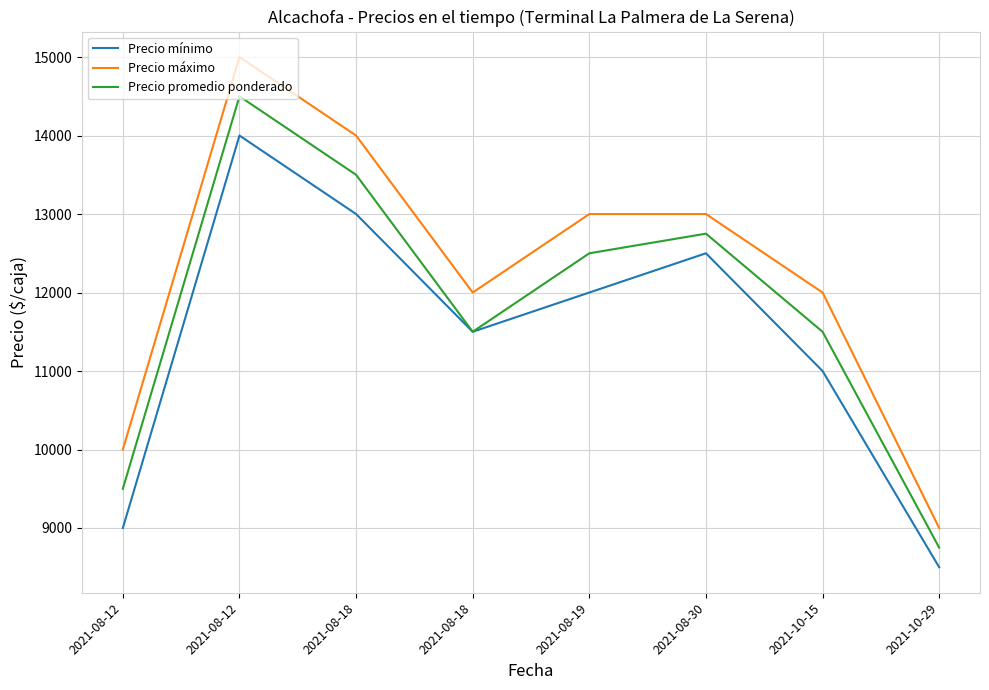

Rank the series by their average value, from lowest to highest.

Precio mínimo, Precio promedio ponderado, Precio máximo